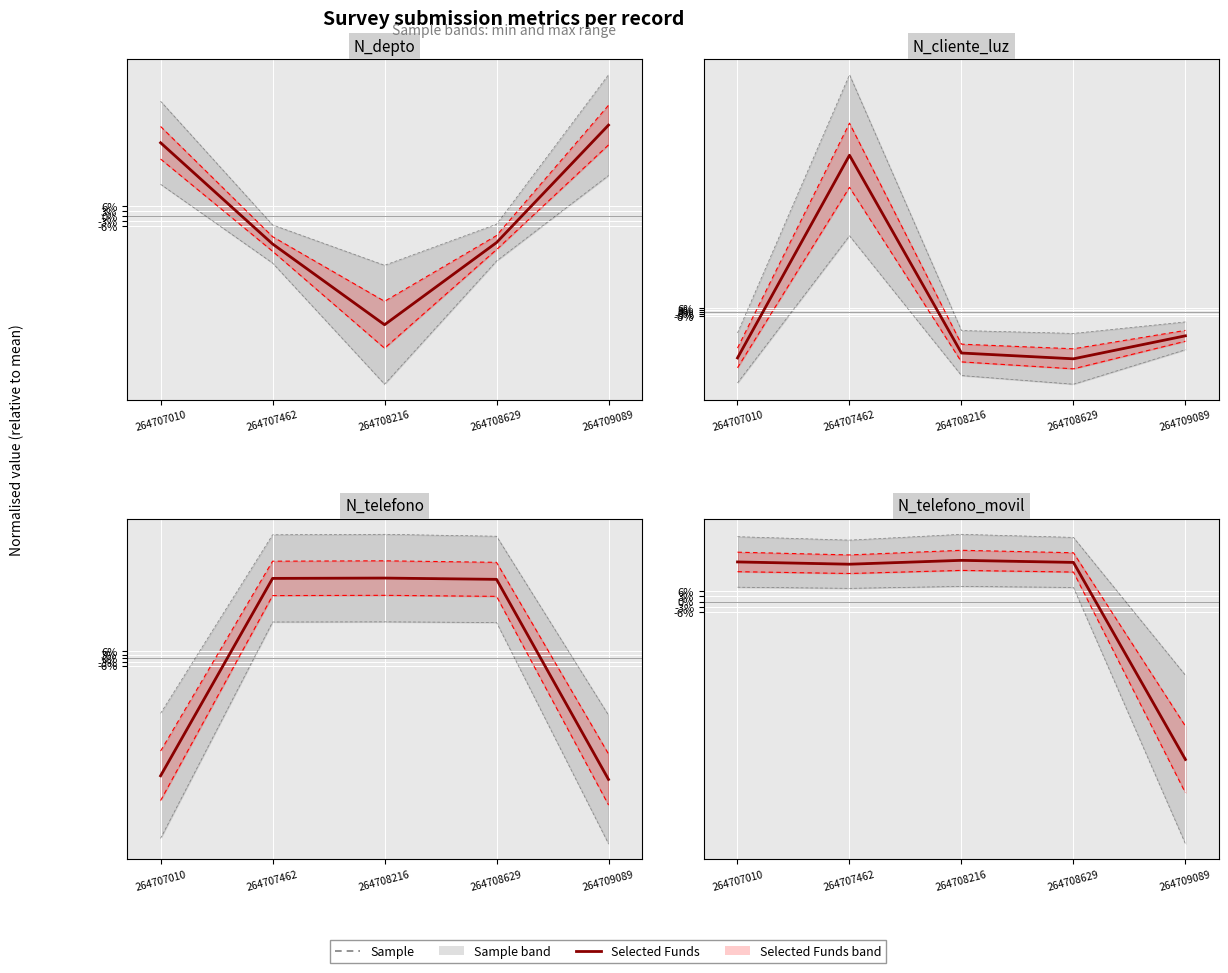

Rank the categories by Selected Funds value from lowest to highest.

264709089, 264707462, 264708629, 264707010, 264708216